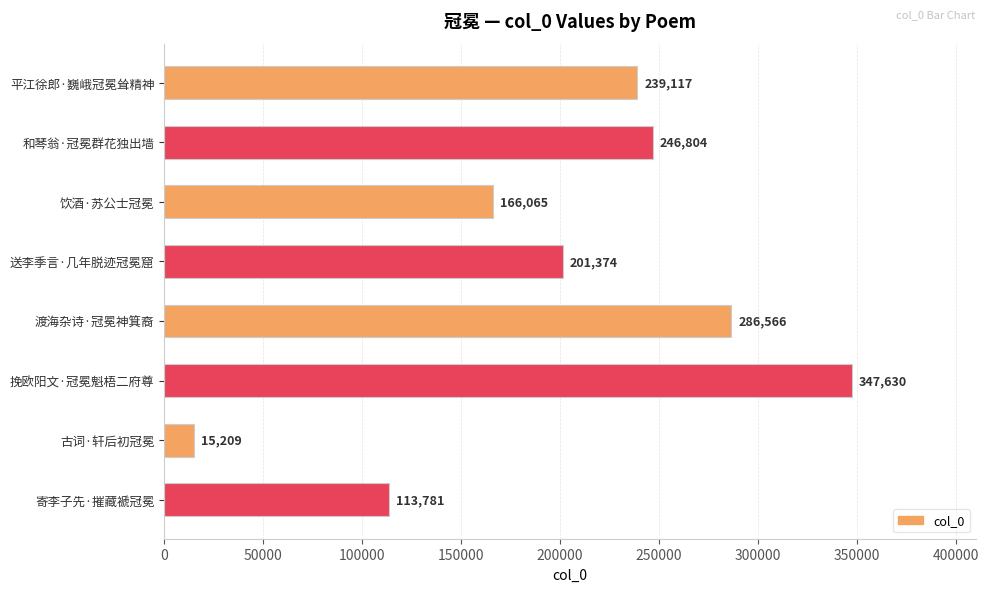

Approximately how many times larger is the value at 平江徐郎·巍峨冠冕耸精神 compared to 和琴翁·冠冕群花独出墙?

1.0